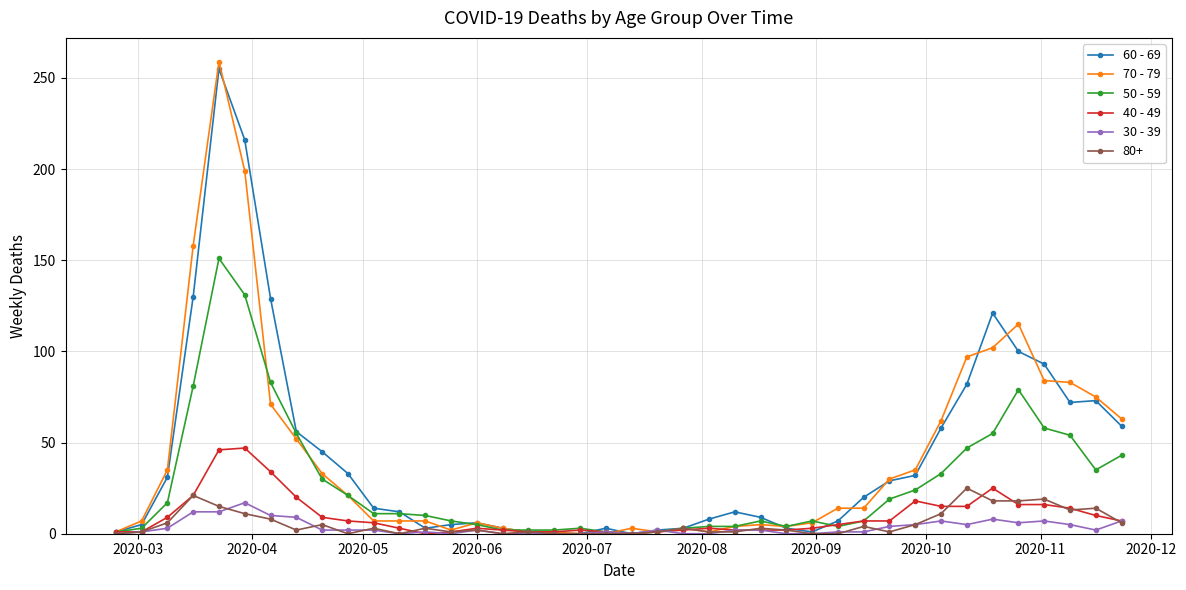

True or false: 60 - 69 has more than 1 points higher than both neighbors.

True